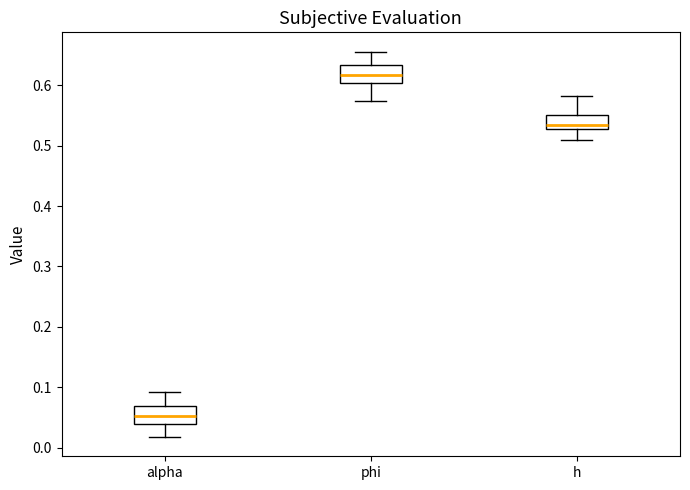

Reading left to right, transcribe this box plot: for each box, give where its median line is, the range the box spans, and where its two whiskers end, as read against the y-axis. The values are not printed on the chart, so give them approximately, as read against the axis.

alpha: median 0.05, box 0.04 to 0.07, whiskers 0.02 to 0.09
phi: median 0.62, box 0.60 to 0.63, whiskers 0.57 to 0.66
h: median 0.53 (just above the box's lower edge), box 0.53 to 0.55, whiskers 0.51 to 0.58